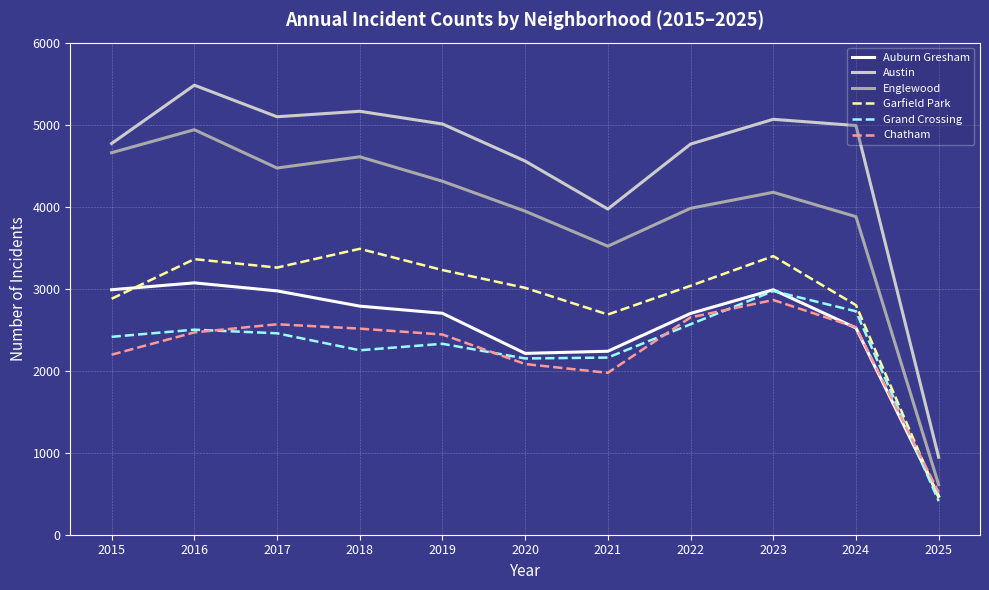

How many distinct data groups are displayed?

6